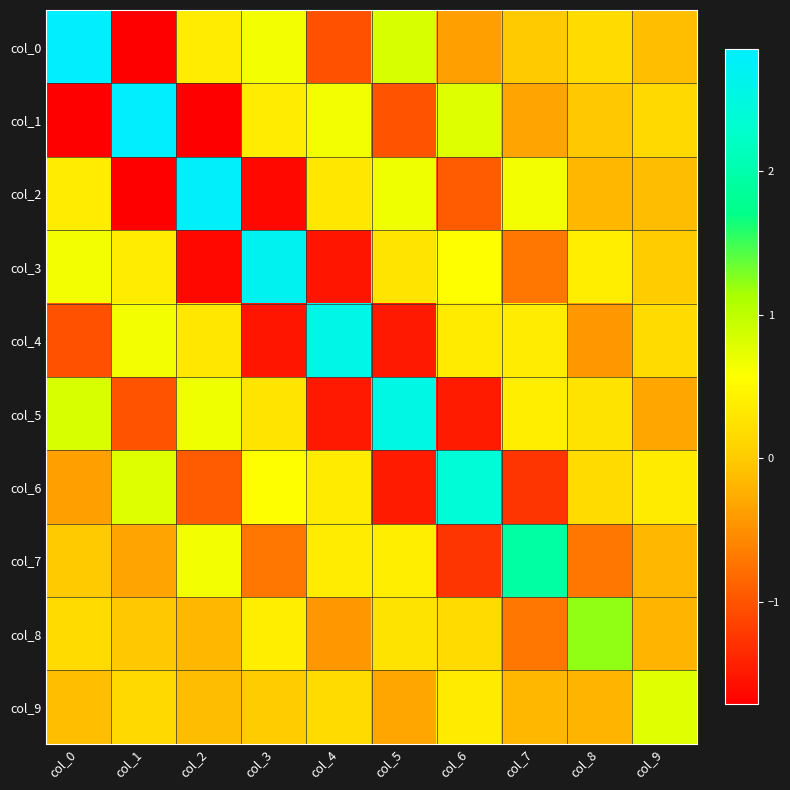

Reading left to right, list all the values displayed in this chart.

col_0: col_0=2.8	col_1=-1.7	col_2=0.4	col_3=0.7	col_4=-1.0	col_5=0.8	col_6=-0.4	col_7=-0.0	col_8=0.2	col_9=-0.1
col_1: col_0=-1.7	col_1=2.8	col_2=-1.7	col_3=0.4	col_4=0.7	col_5=-1.0	col_6=0.8	col_7=-0.3	col_8=-0.0	col_9=0.1
col_2: col_0=0.4	col_1=-1.7	col_2=2.8	col_3=-1.6	col_4=0.3	col_5=0.7	col_6=-0.9	col_7=0.6	col_8=-0.2	col_9=-0.1
col_3: col_0=0.7	col_1=0.4	col_2=-1.6	col_3=2.7	col_4=-1.5	col_5=0.3	col_6=0.6	col_7=-0.7	col_8=0.4	col_9=0.0
col_4: col_0=-1.0	col_1=0.7	col_2=0.3	col_3=-1.5	col_4=2.6	col_5=-1.5	col_6=0.3	col_7=0.4	col_8=-0.4	col_9=0.2
col_5: col_0=0.8	col_1=-1.0	col_2=0.7	col_3=0.3	col_4=-1.5	col_5=2.5	col_6=-1.5	col_7=0.4	col_8=0.3	col_9=-0.3
col_6: col_0=-0.4	col_1=0.8	col_2=-0.9	col_3=0.6	col_4=0.3	col_5=-1.5	col_6=2.4	col_7=-1.3	col_8=0.2	col_9=0.3
col_7: col_0=-0.0	col_1=-0.3	col_2=0.6	col_3=-0.7	col_4=0.4	col_5=0.4	col_6=-1.3	col_7=1.9	col_8=-0.7	col_9=-0.2
col_8: col_0=0.2	col_1=-0.0	col_2=-0.2	col_3=0.4	col_4=-0.4	col_5=0.3	col_6=0.2	col_7=-0.7	col_8=1.2	col_9=-0.2
col_9: col_0=-0.1	col_1=0.1	col_2=-0.1	col_3=0.0	col_4=0.2	col_5=-0.3	col_6=0.3	col_7=-0.2	col_8=-0.2	col_9=0.8